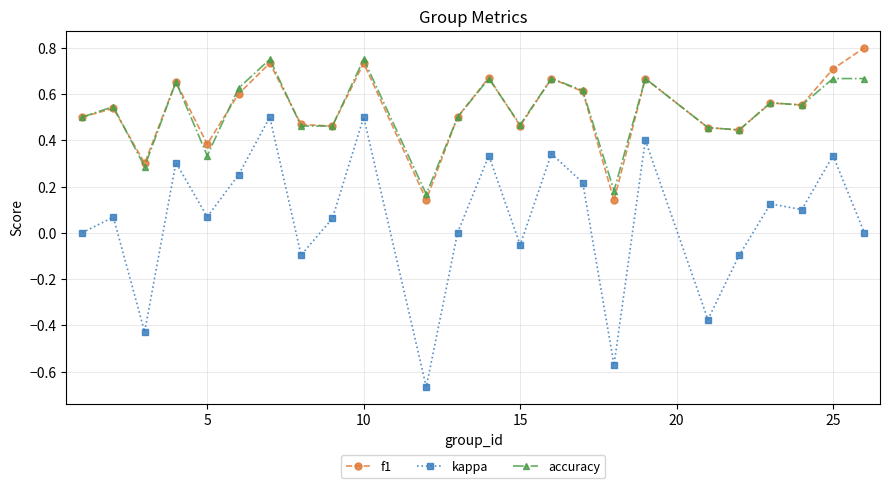

True or false: accuracy and kappa cross at least once.

False